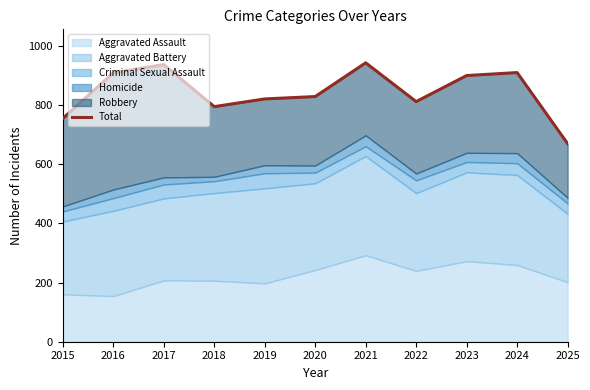

What is the difference between the values at 2022 and 2017?

125